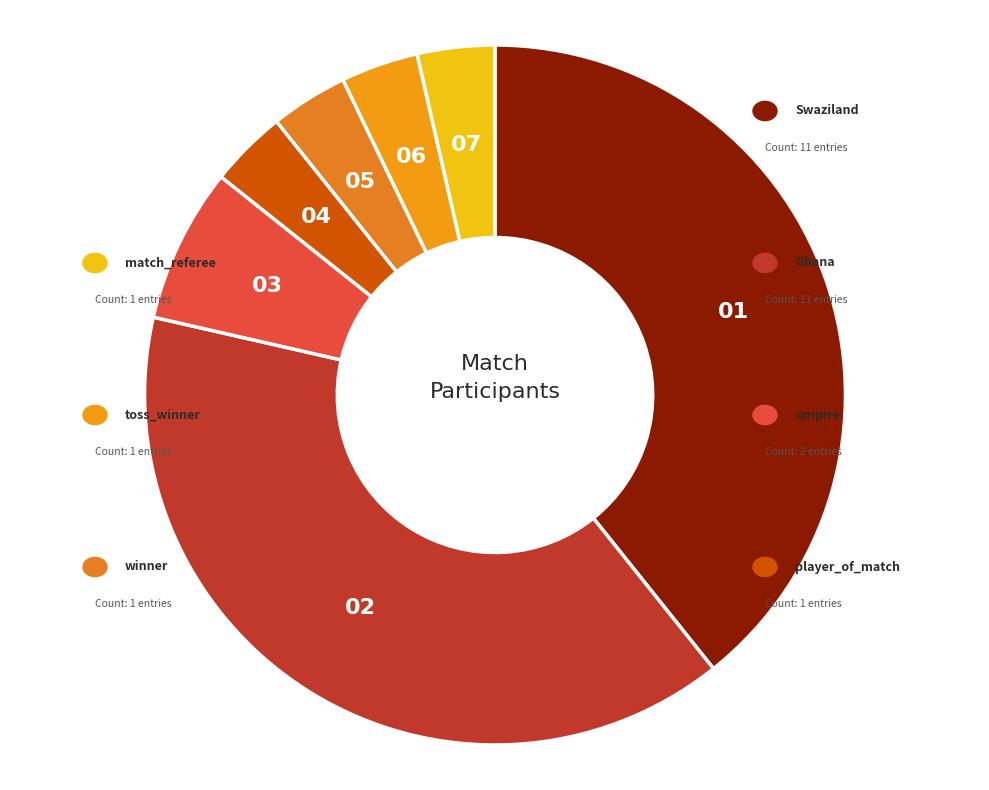

Does any single category account for the majority?

No